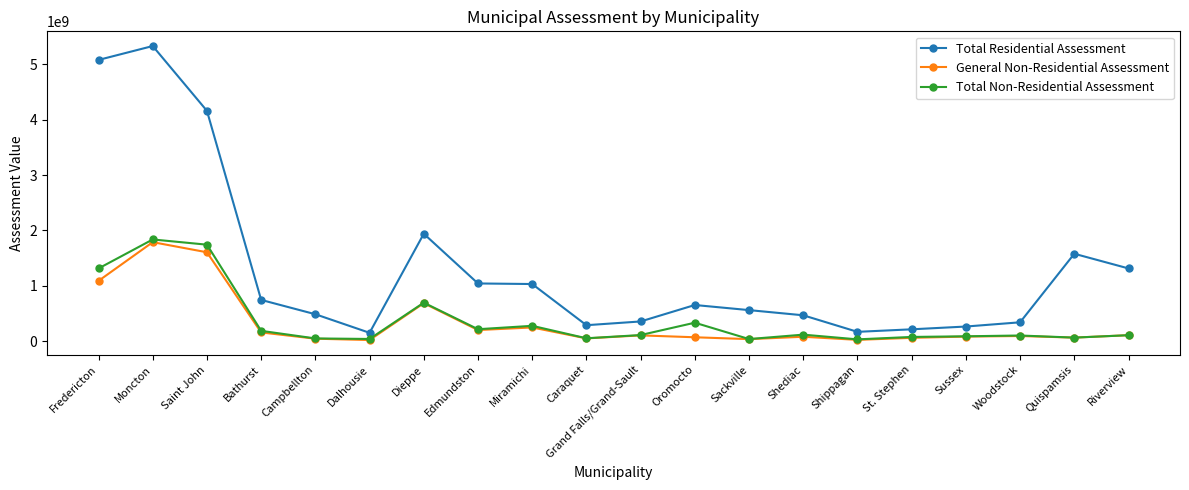

What is the approximate value of Total Non-Residential Assessment at Quispamsis, to the nearest 50?

68932400